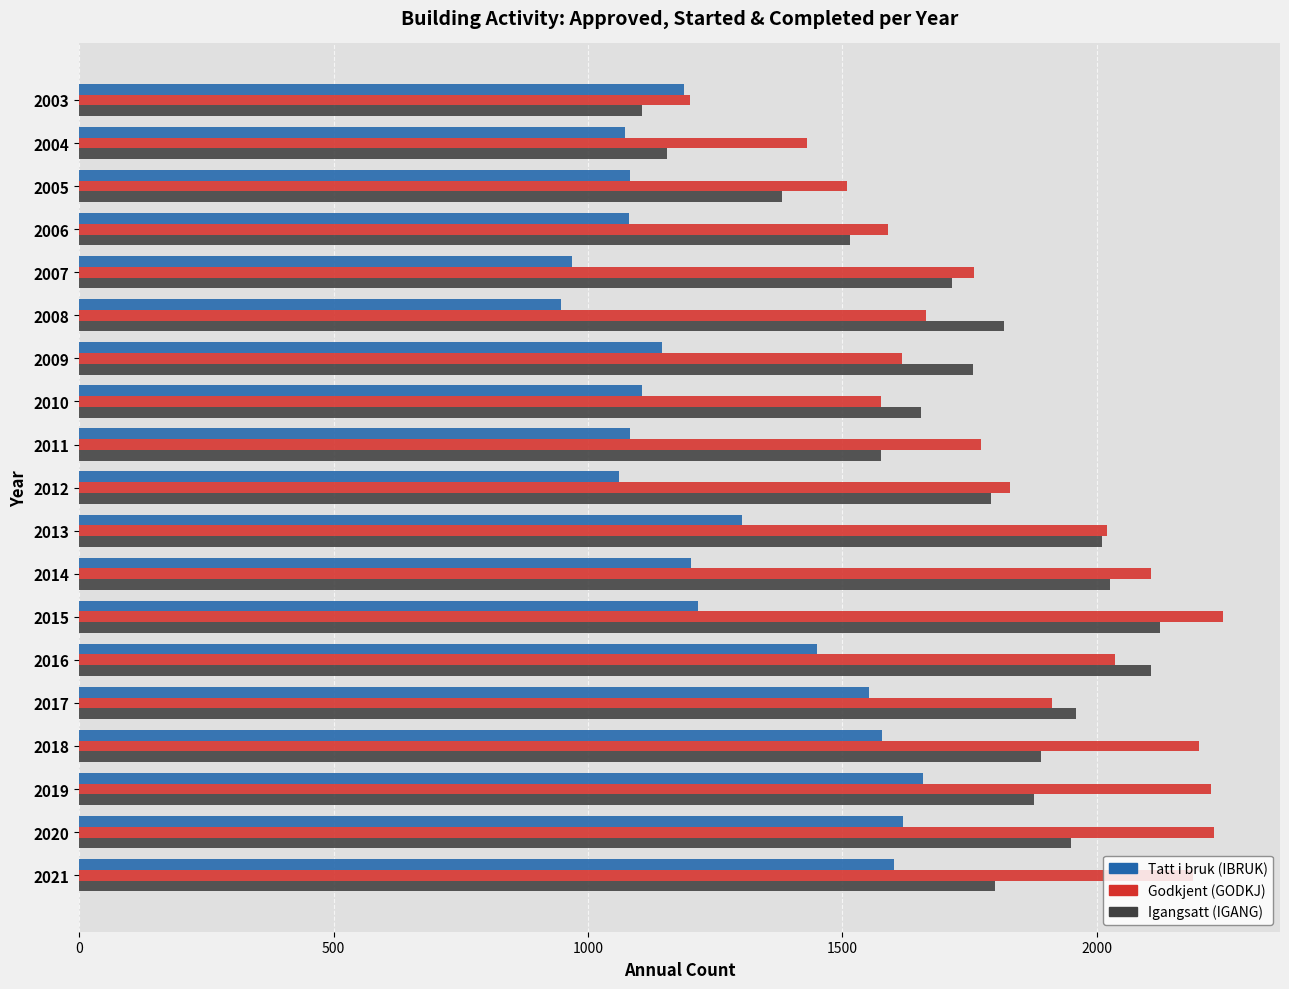

What is the smallest value displayed?

947